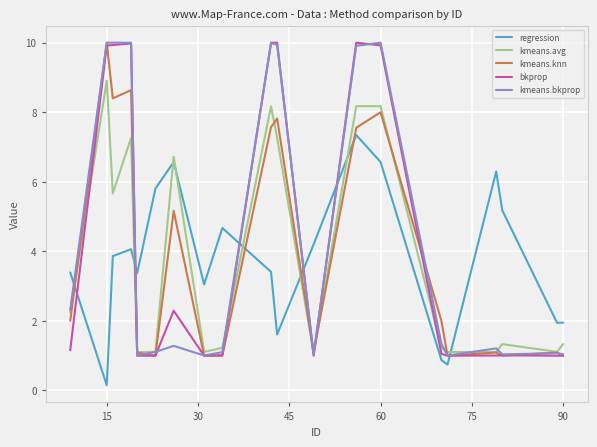

True or false: kmeans.avg and regression cross at least once.

True